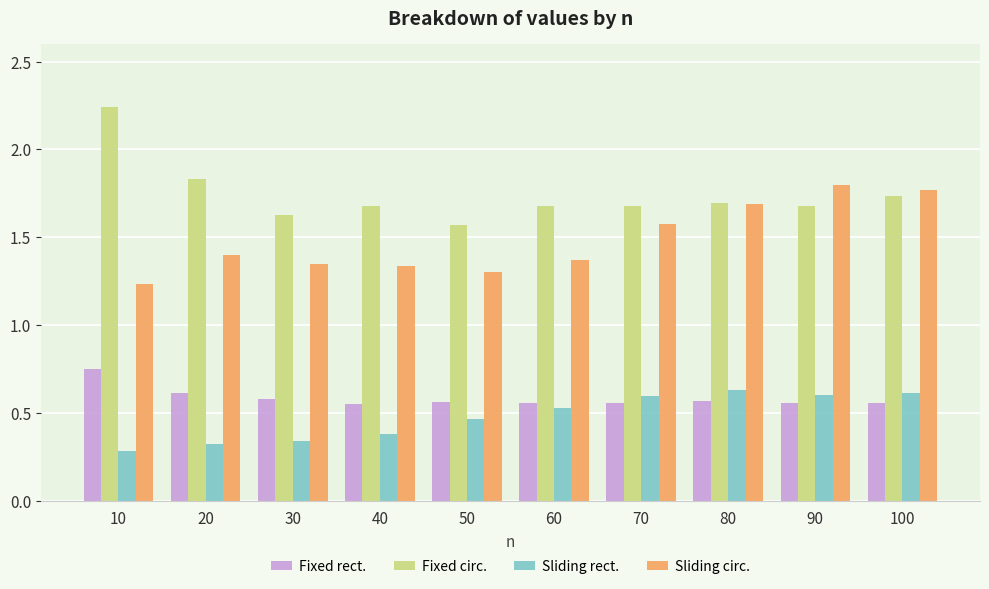

Which series has the widest spread of values?

Fixed circ.